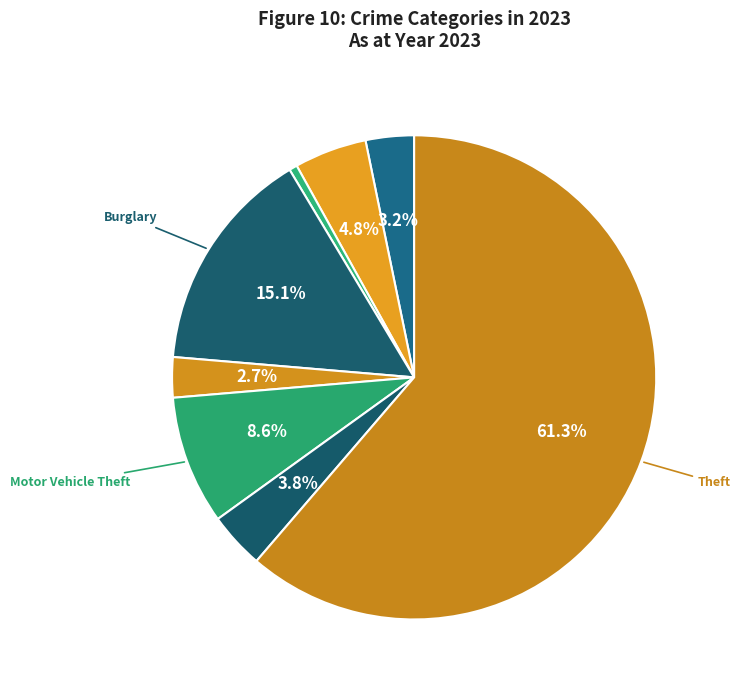

Is there a majority slice in this chart?

Yes